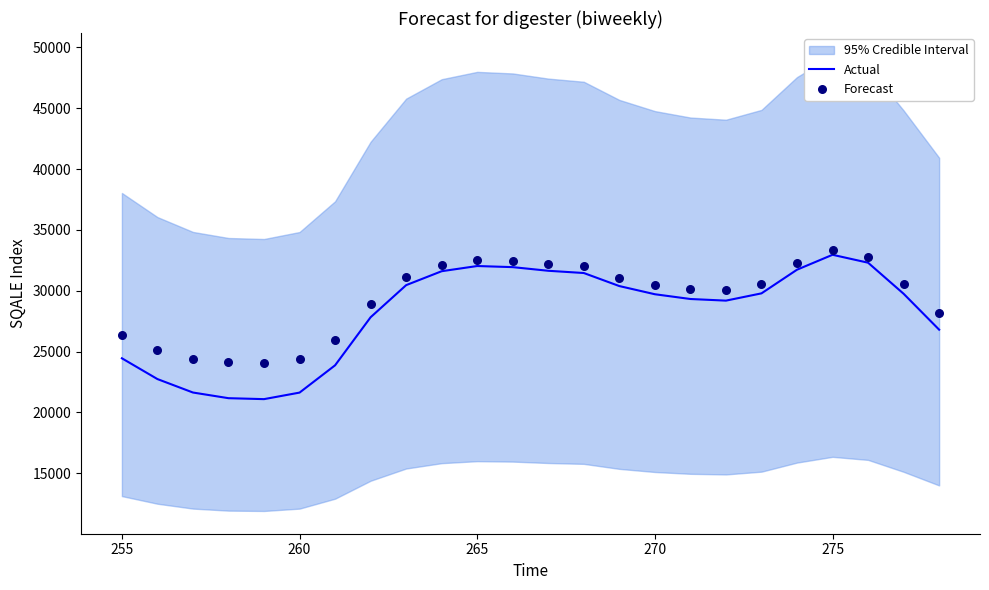

Which series contains the lowest Y value?

Actual